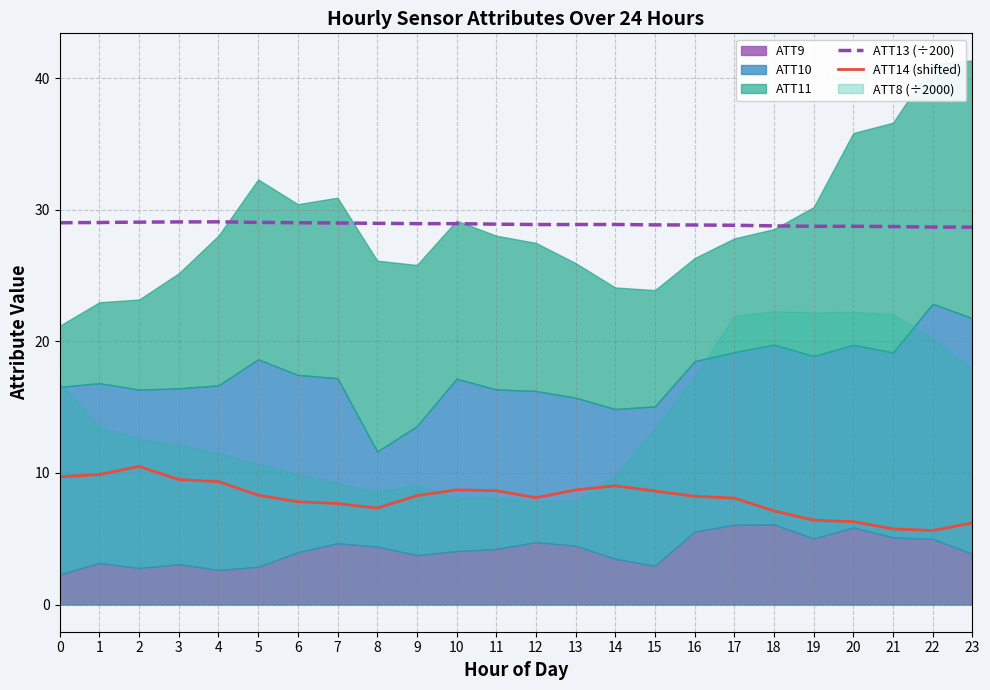

True or false: ATT14 (shifted) and ATT13 (÷200) intersect in this chart.

False